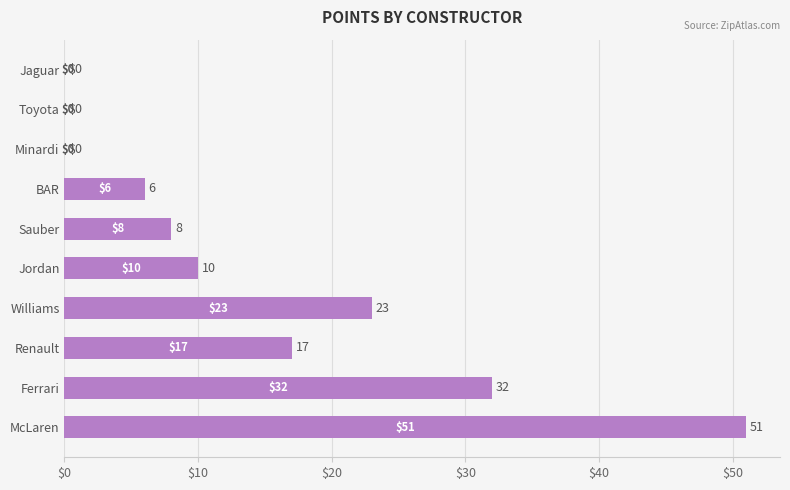

What is the sum of all values?

147